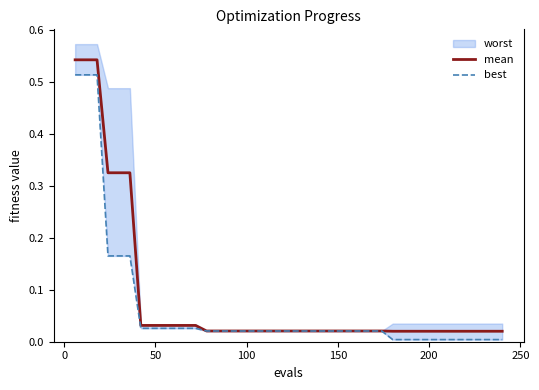

Does the chart display data point markers on the line(s)?

No